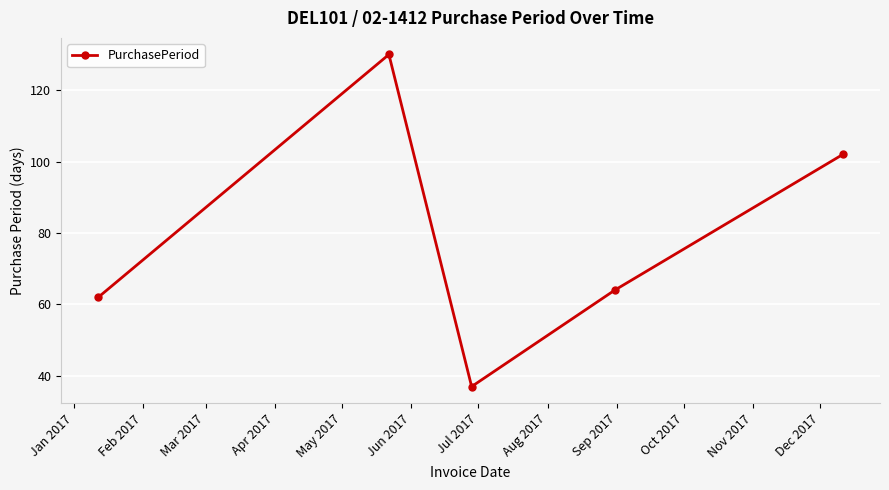

How many interior local valleys (lower than both neighbors) does the data have?

1